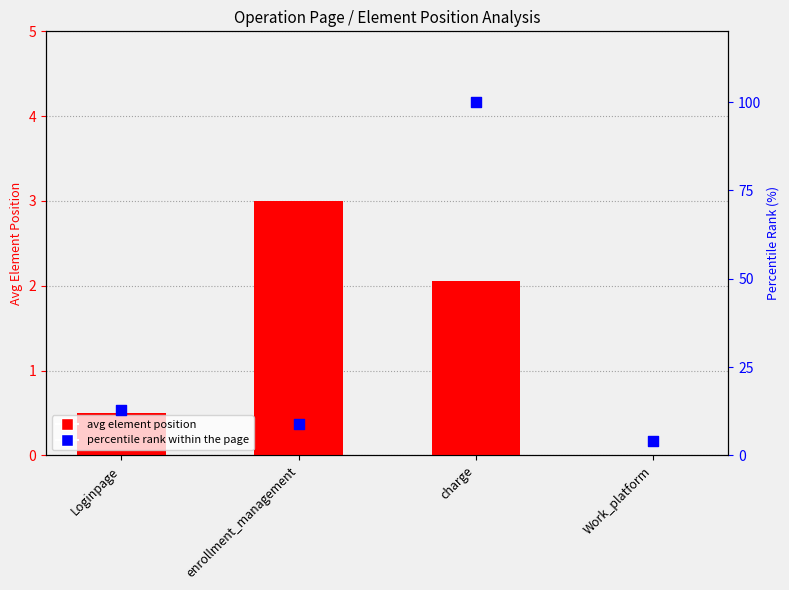

At which category is the sum across all series the highest?

charge